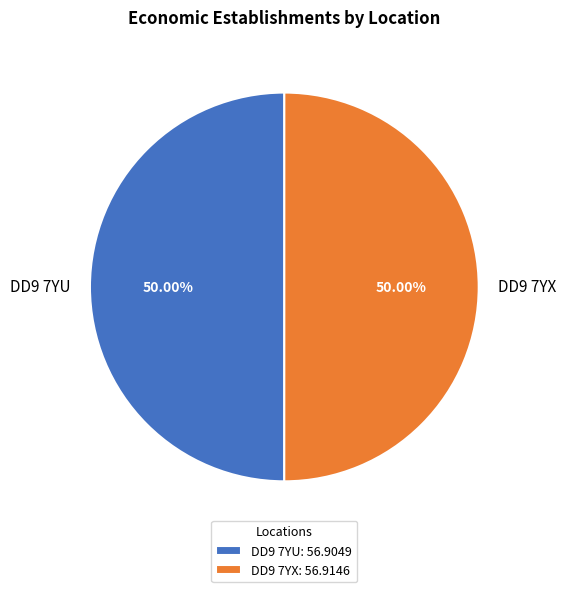

To the nearest percent, what percentage of the pie is DD9 7YX?

50%